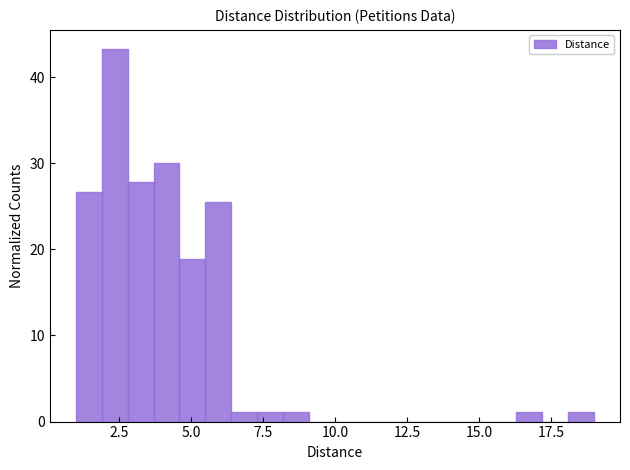

Read against the x-axis, roughly where is the centre of the tallest bar?

2.5